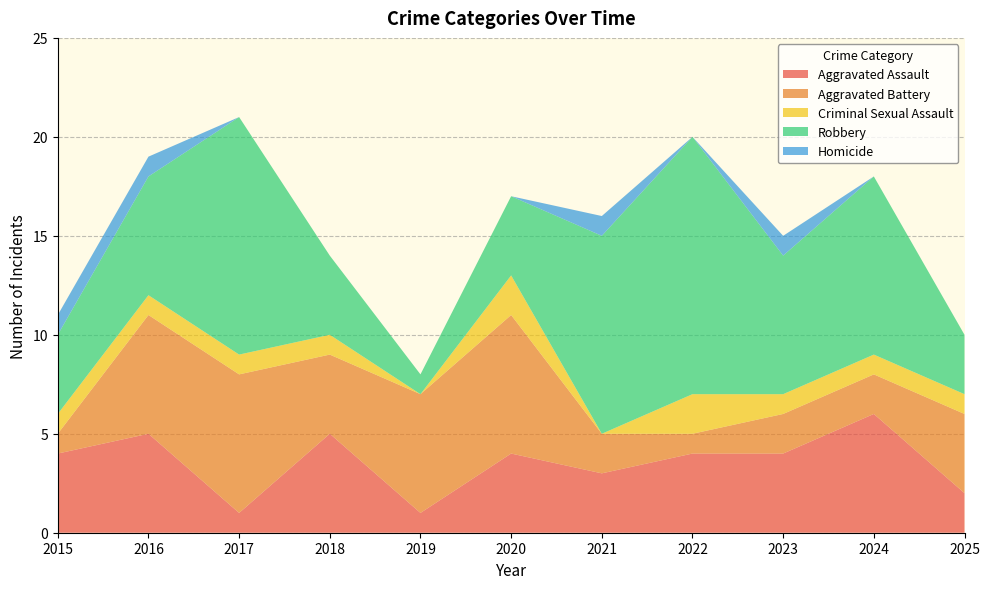

Reading right to left, extract all data points from this chart.

Aggravated Assault: 2	6	4	4	3	4	1	5	1	5	4
Aggravated Battery: 4	2	2	1	2	7	6	4	7	6	1
Criminal Sexual Assault: 1	1	1	2	0	2	0	1	1	1	1
Robbery: 3	9	7	13	10	4	1	4	12	6	4
Homicide: 0	0	1	0	1	0	0	0	0	1	1